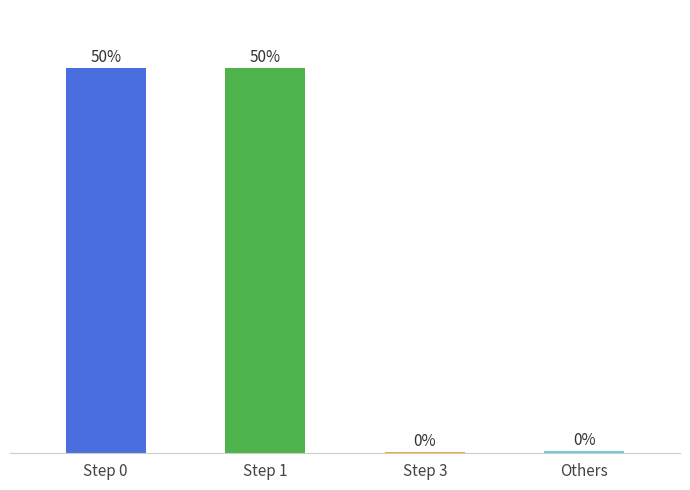

Does the chart contain stacked bars?

No